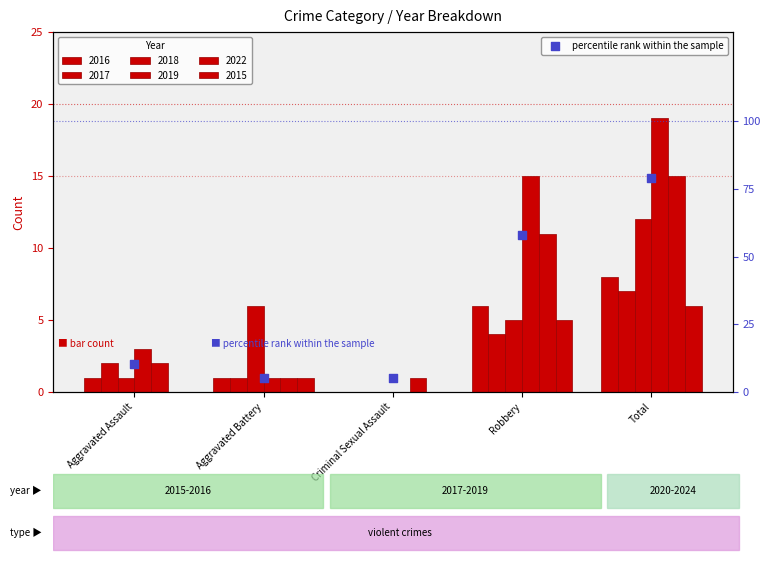

What is the change in value from Aggravated Battery to Robbery?

+52.6